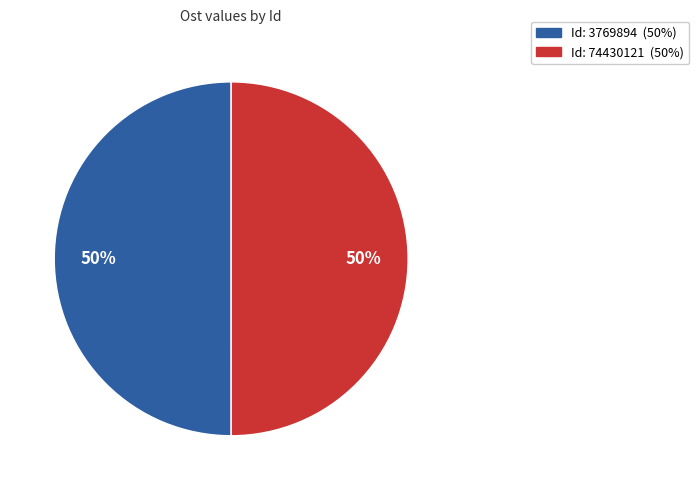

Which category accounts for the majority?

3769894